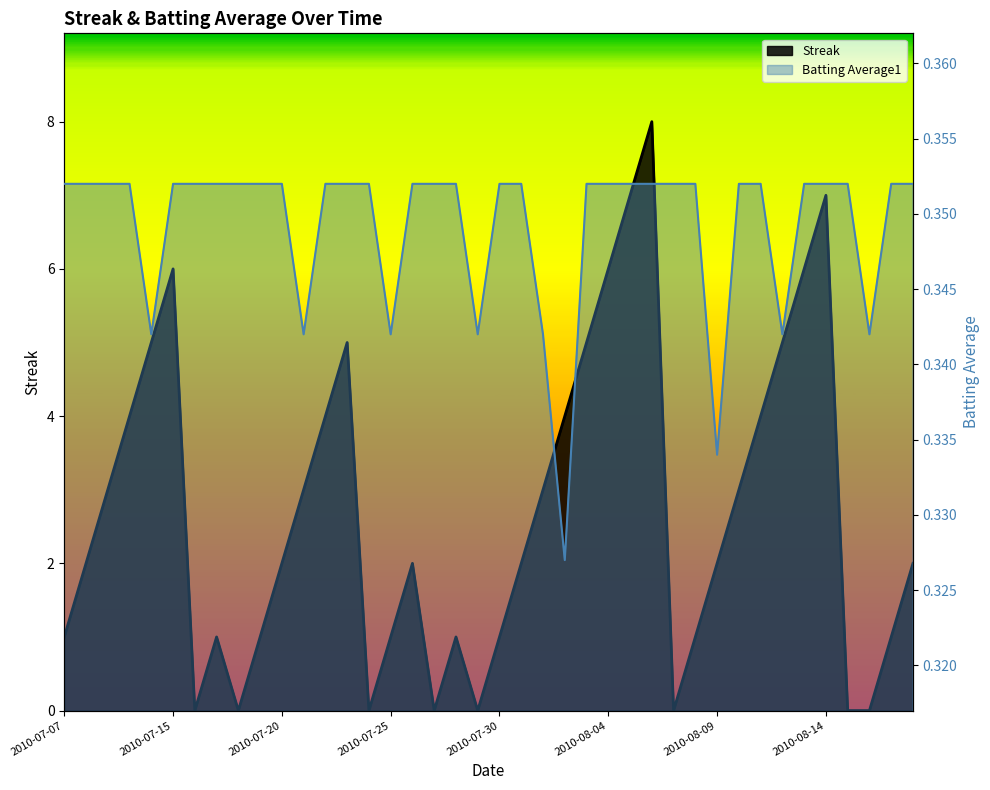

How many distinct data groups are displayed?

2